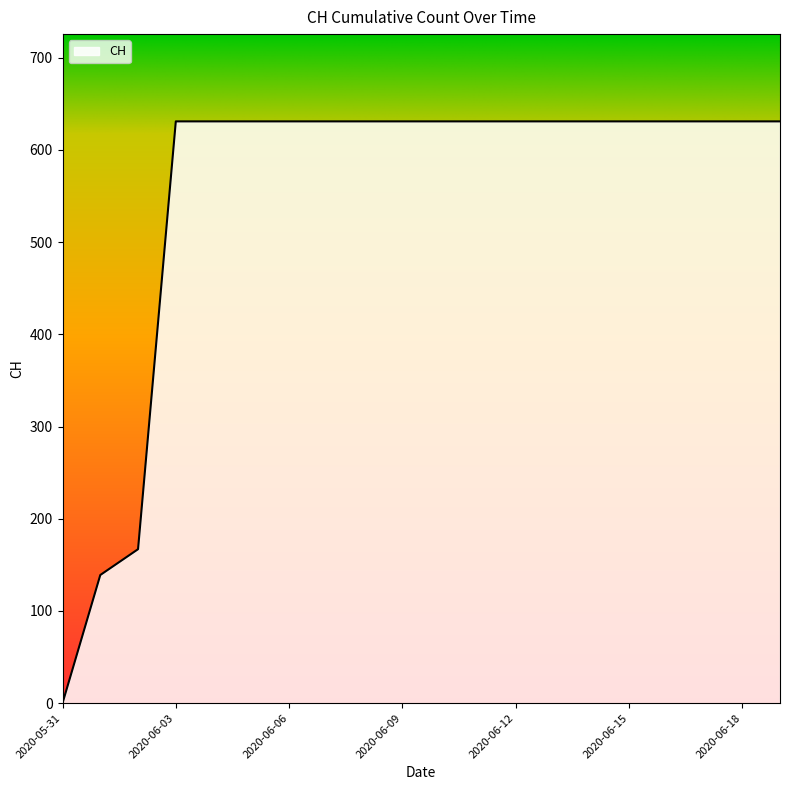

Reading left to right, what are all the values shown in this chart?

0	139	167	631	631	631	631	631	631	631	631	631	631	631	631	631	631	631	631	631